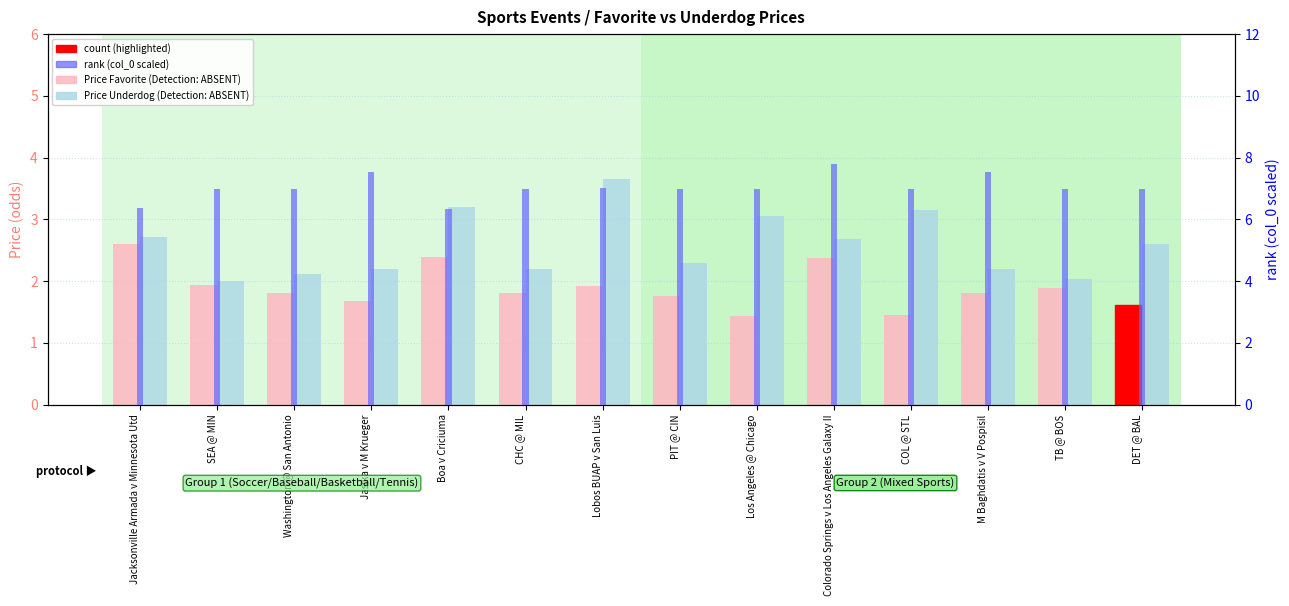

What is the value of the Price Underdog bar at the 4th from the left?

2.2